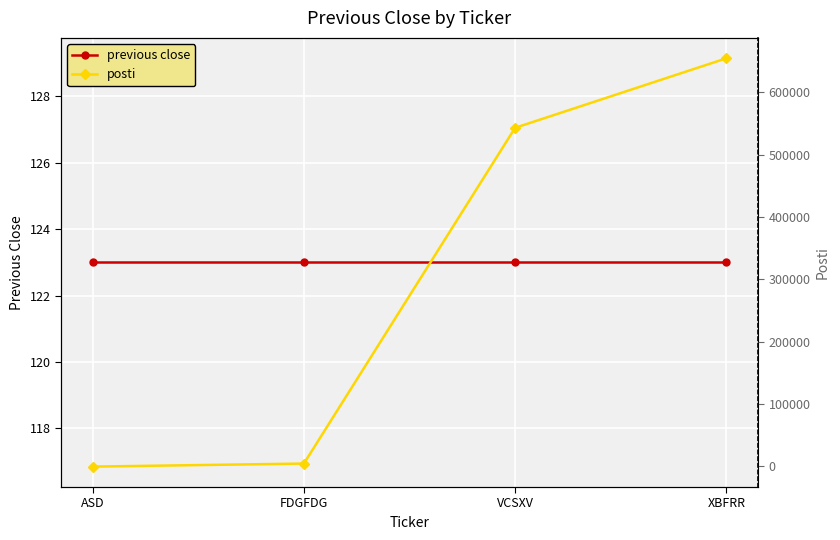

Is the value of previous close at VCSXV greater than the value of posti at XBFRR?

No